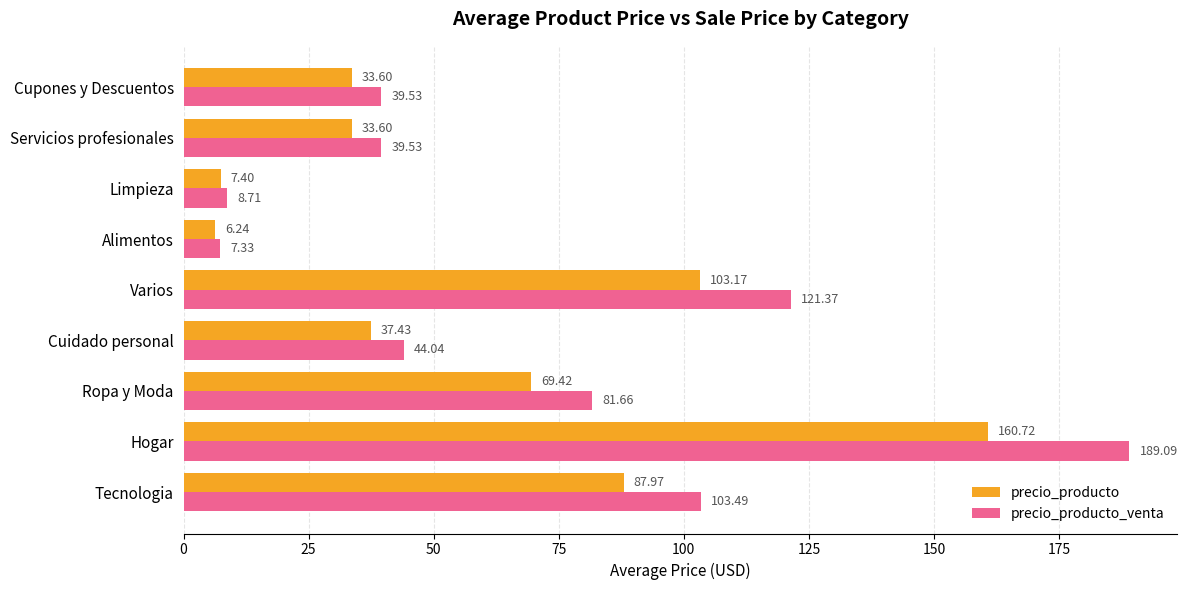

What is the sum of the precio_producto_venta values at Hogar and Servicios profesionales?

228.6